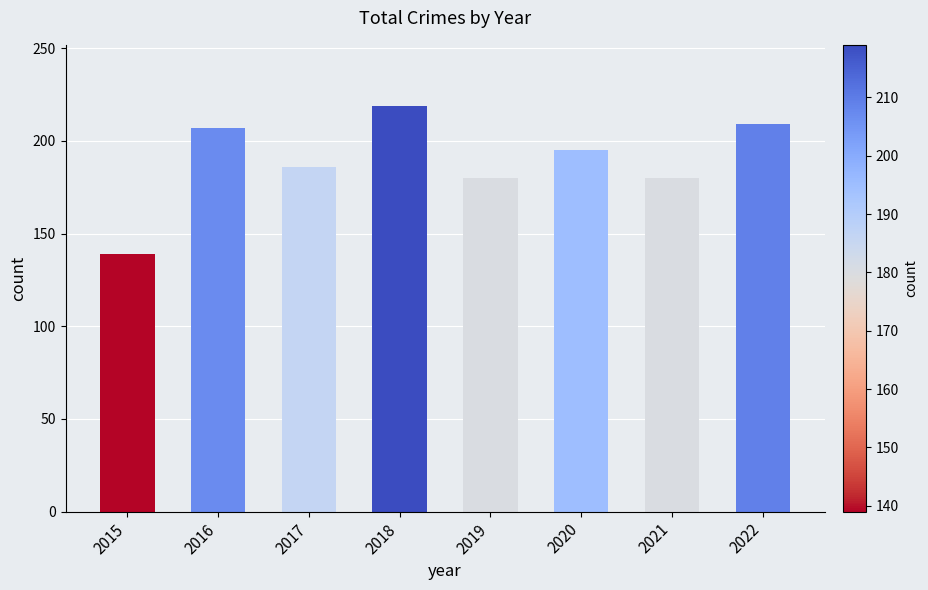

What is the value of the 4th bar from the left?

219